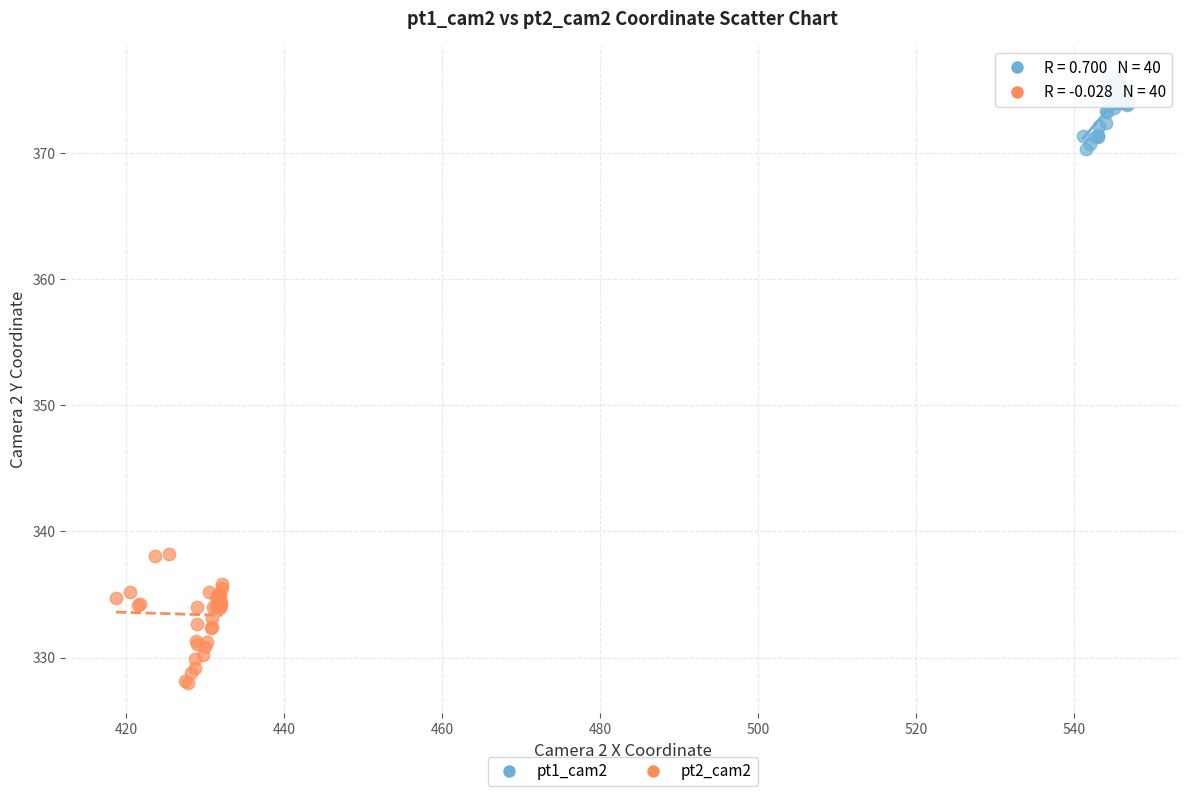

Which series has the largest Y range (max minus min)?

pt2_cam2